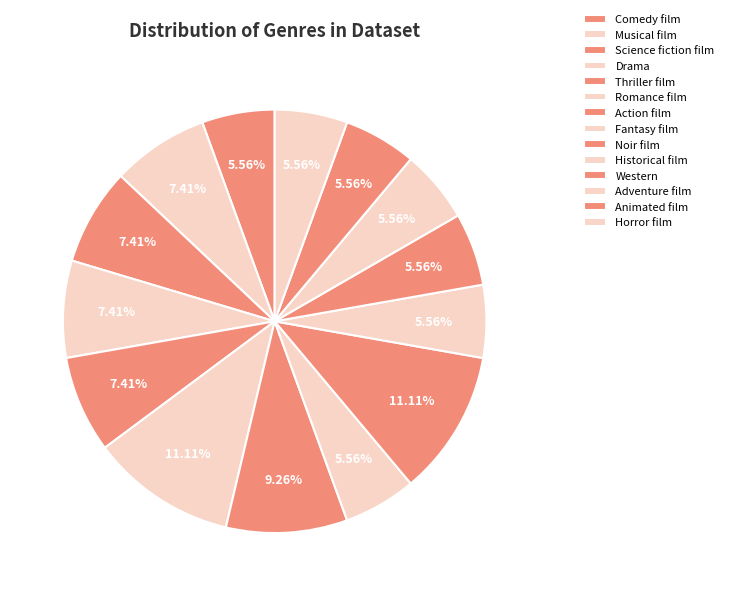

How many segments does this pie chart have?

14